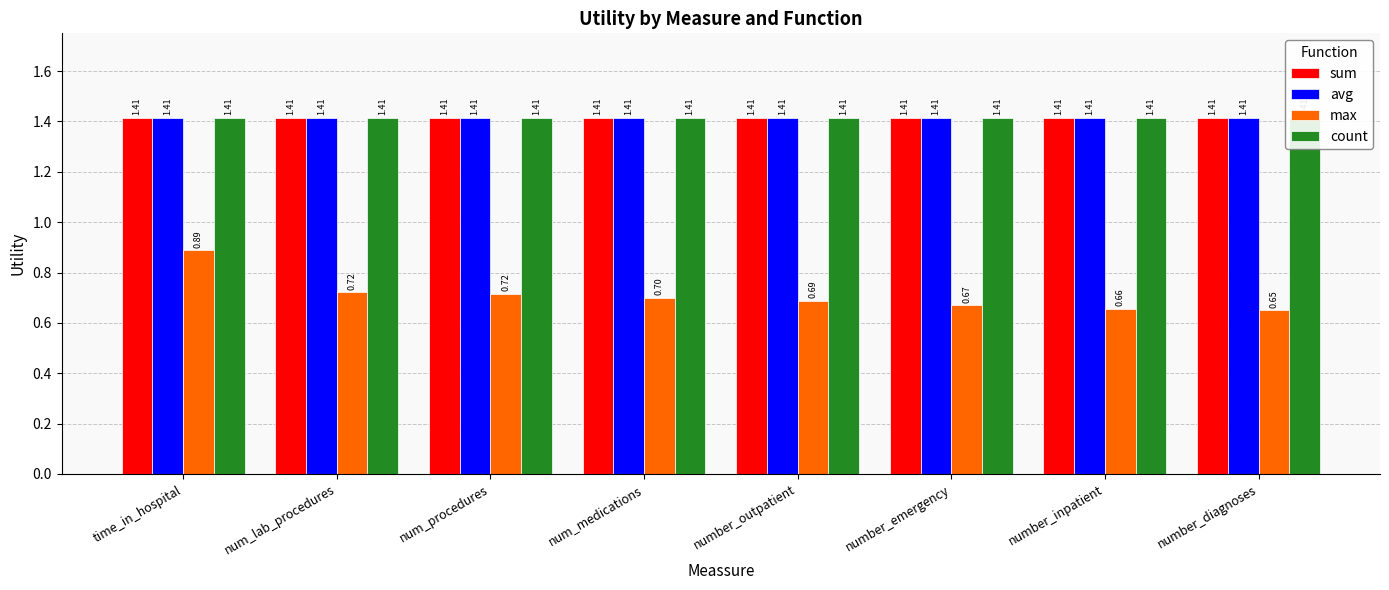

Is it true that avg equals 1.4 at num_lab_procedures?

True